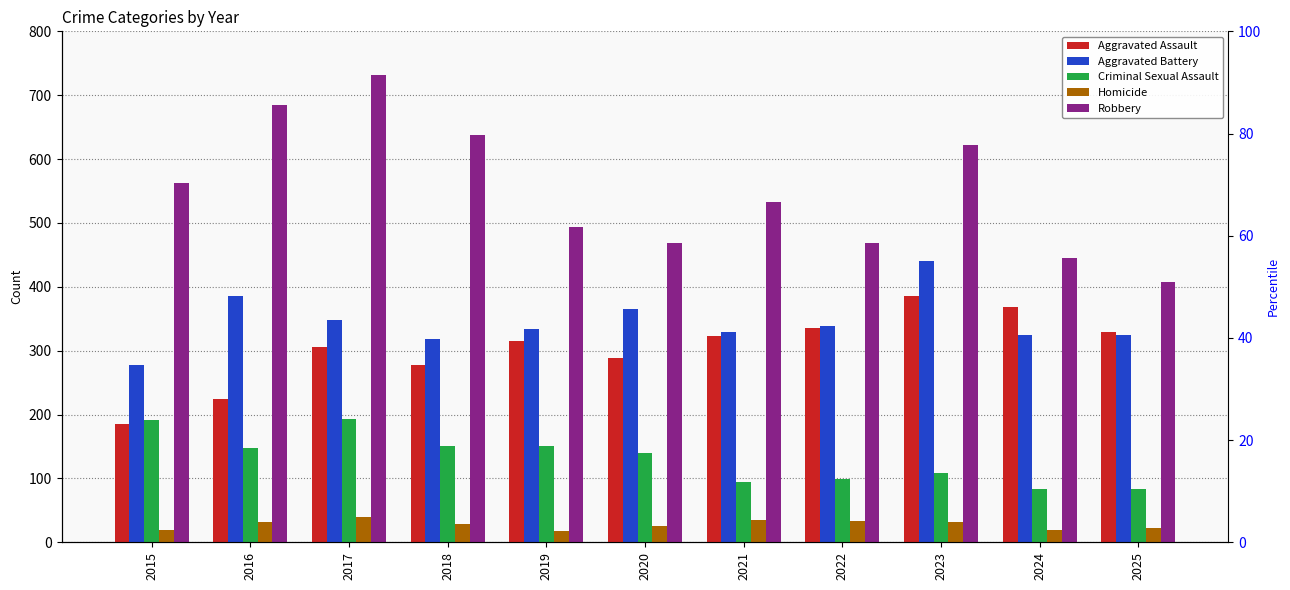

What is the value of the Homicide bar at the 8th from the left?

34